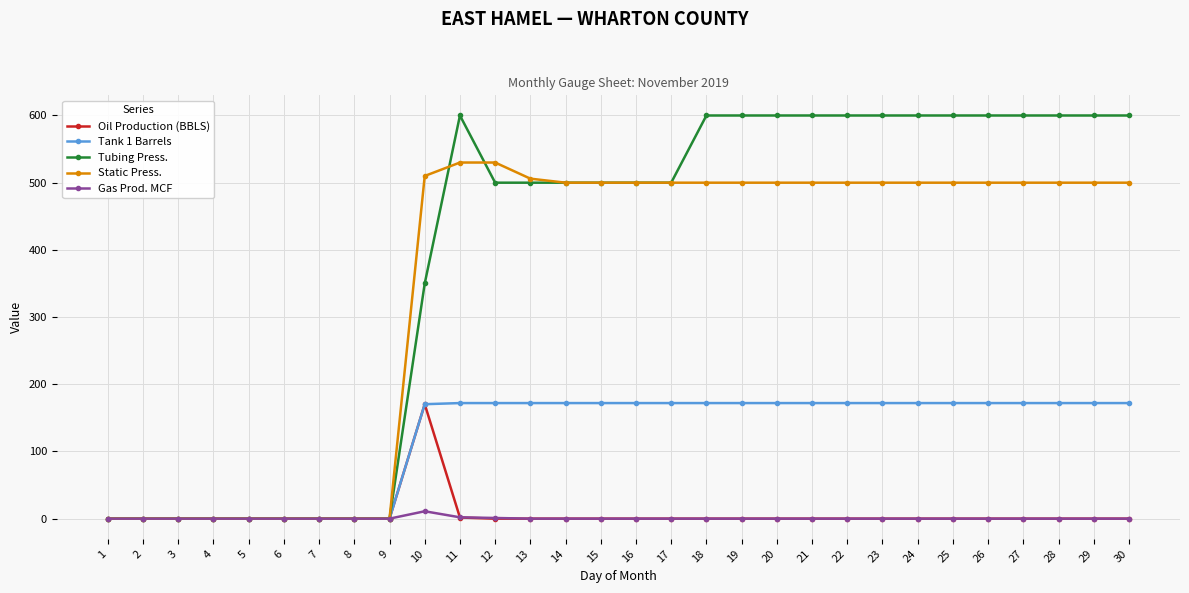

How many series are shown in this chart?

5